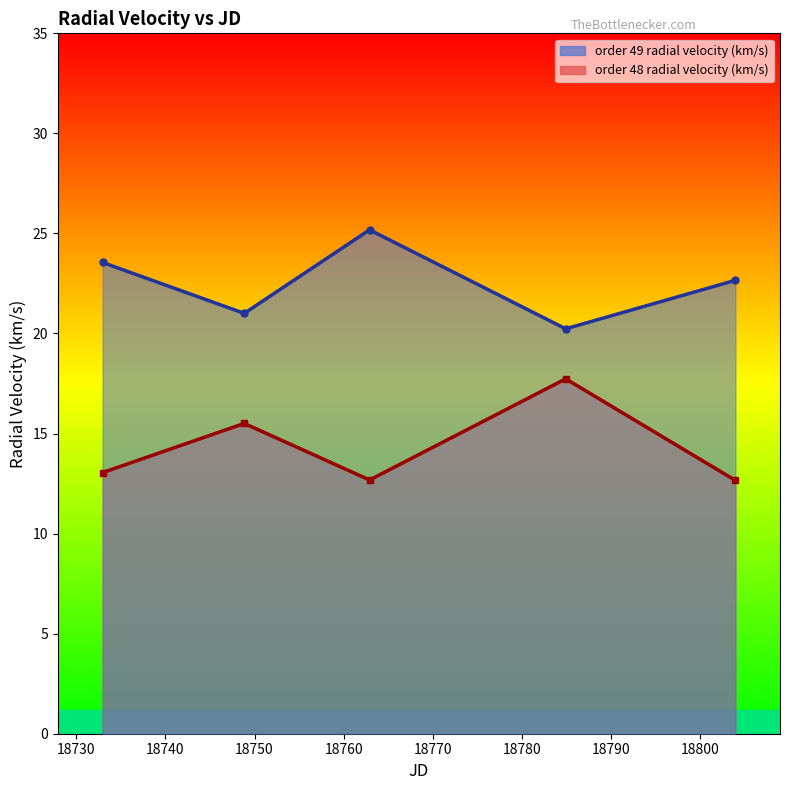

What value does the order 48 radial velocity (km/s) series have at 18732.968264?

13.0